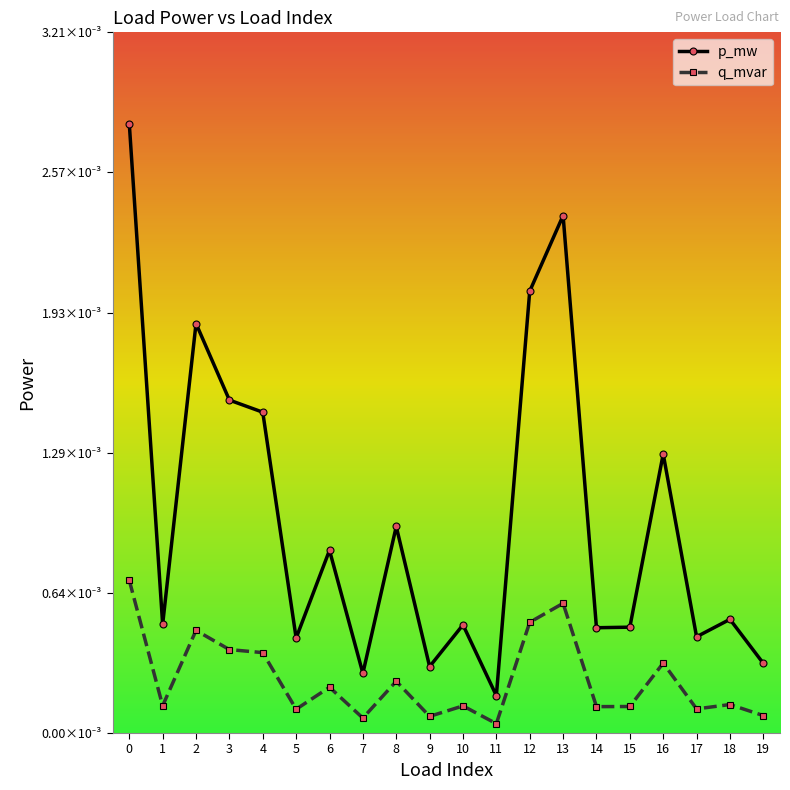

The value of q_mvar at 0 is 0.0. True or false?

False